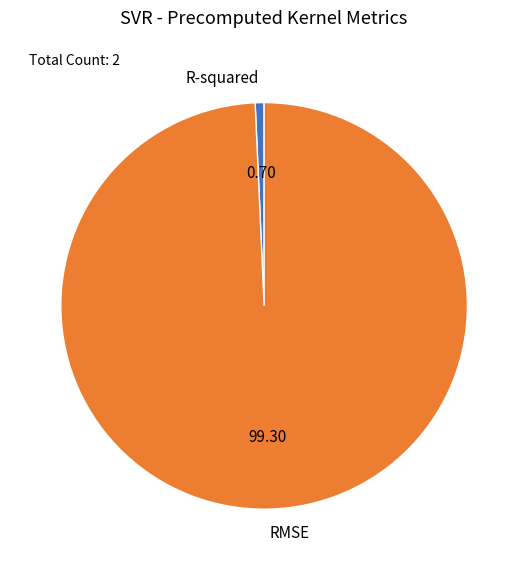

Do RMSE and R-squared together represent more than half of the pie?

Yes